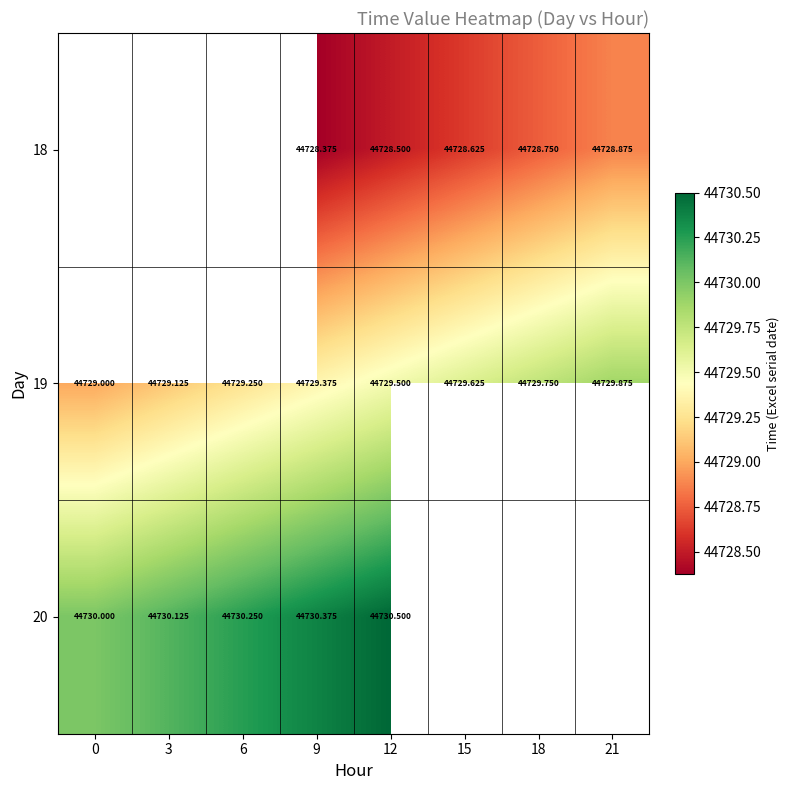

What is the smallest value displayed?

44728.4